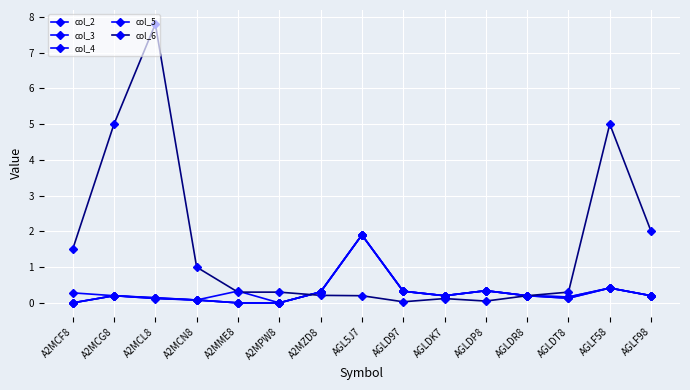

True or false: col_6 and col_2 intersect in this chart.

True